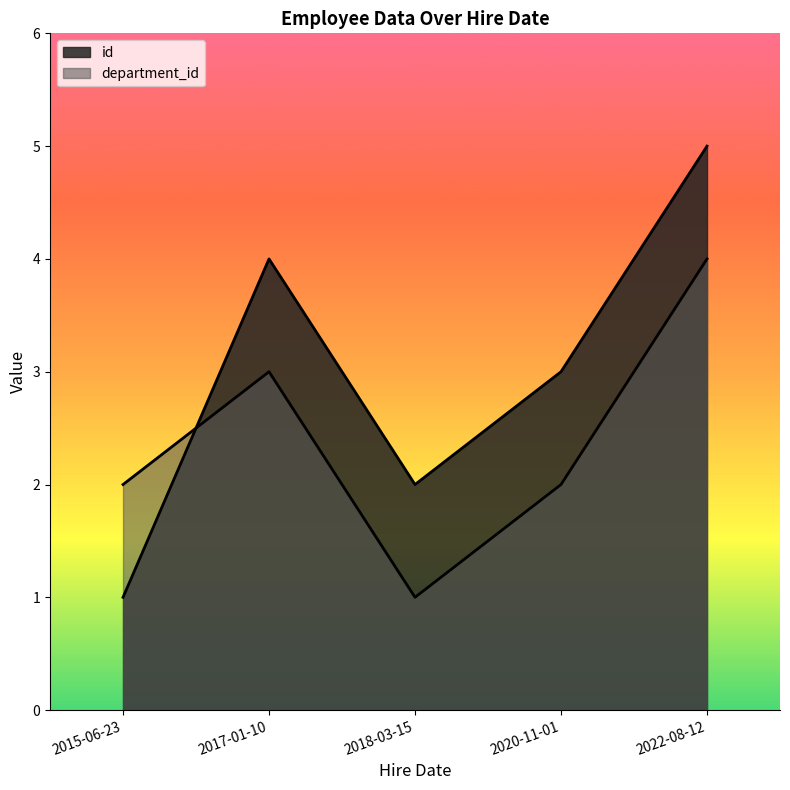

What is the minimum value shown in the chart?

1